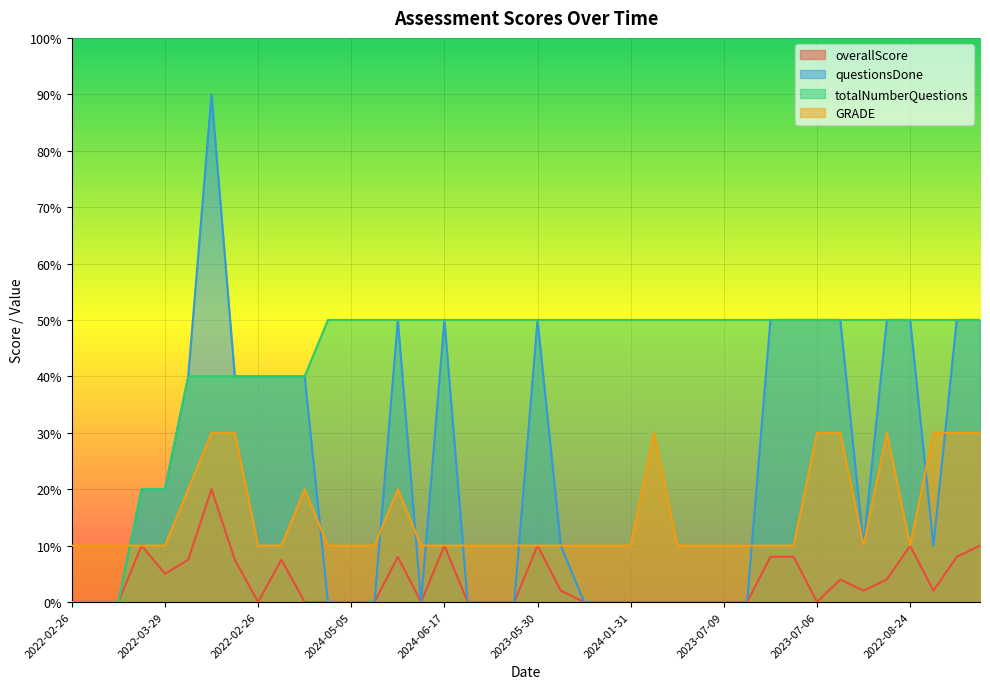

Which series has the largest total across all categories?

totalNumberQuestions